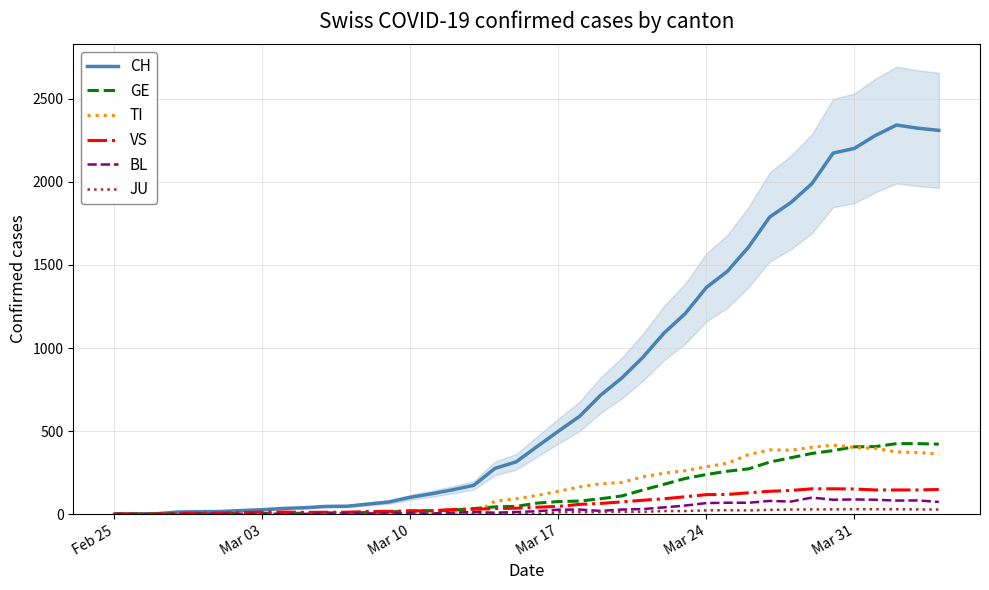

What is the highest value of the TI series?

415